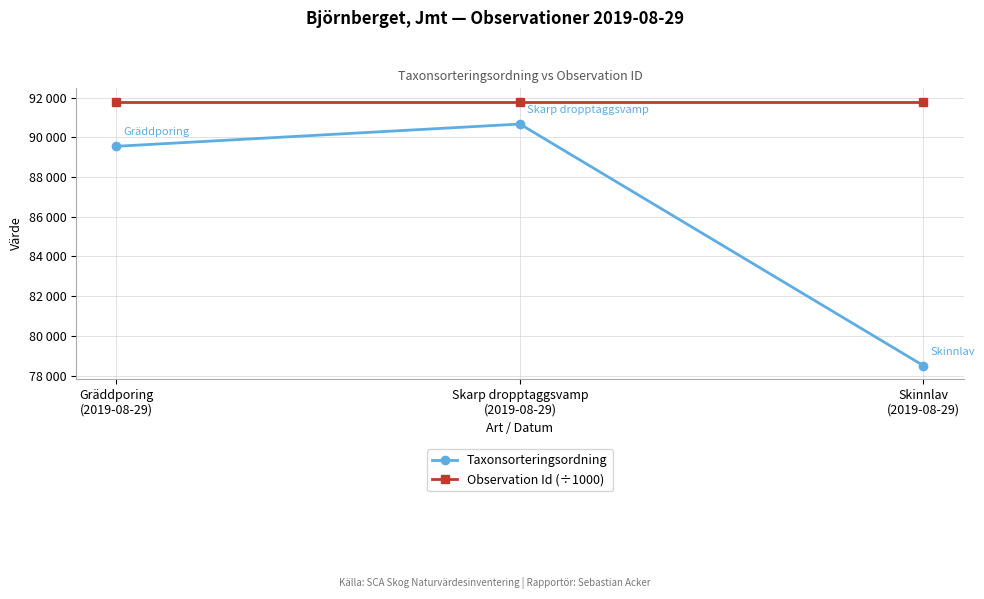

What is the label of the 1st point from the left?

Gräddporing
(2019-08-29)